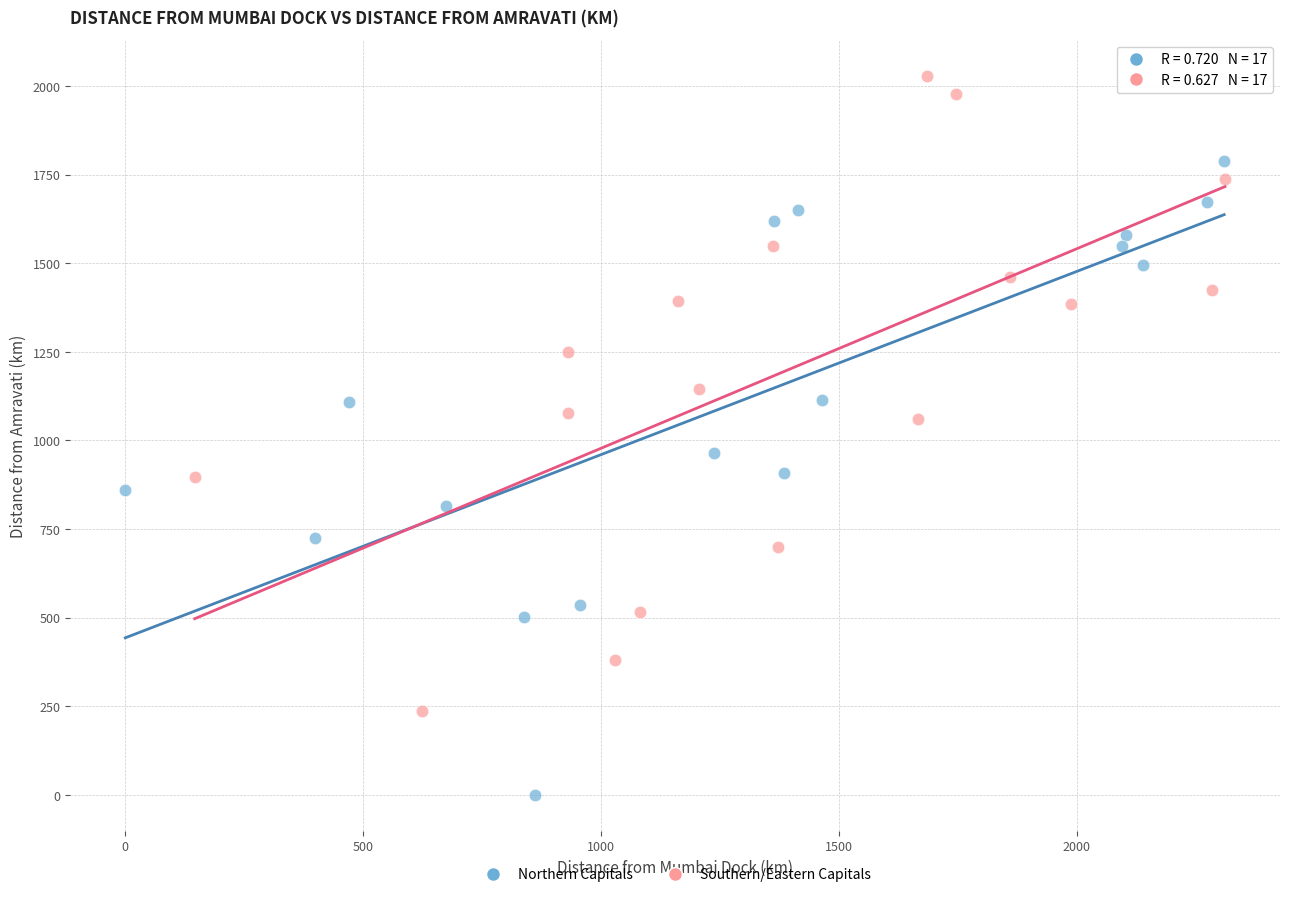

What are all the series names shown in the legend?

Northern Capitals, Southern/Eastern Capitals